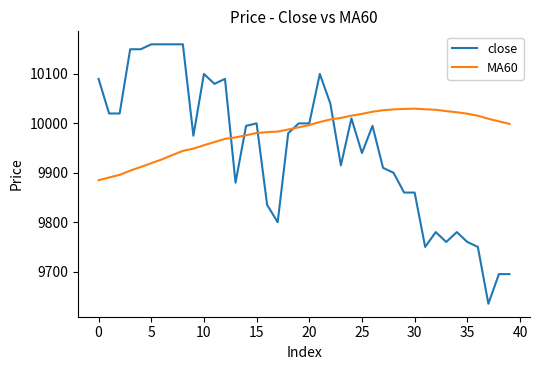

Which series has the largest total across all categories?

MA60